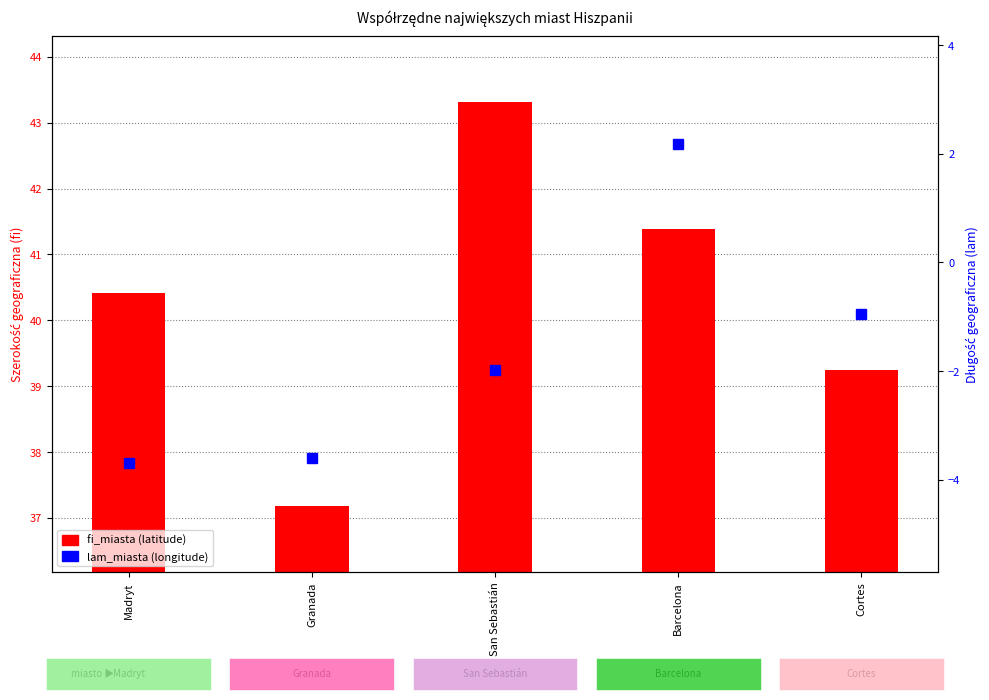

What is the difference between the maximum and minimum values in the fi_miasta (latitude) series?

6.1